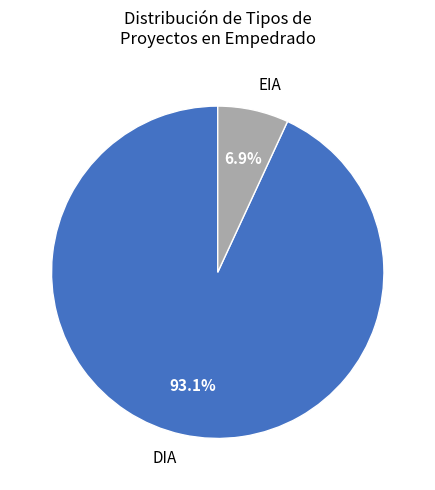

The DIA slice represents 82% of the pie. True or false?

False